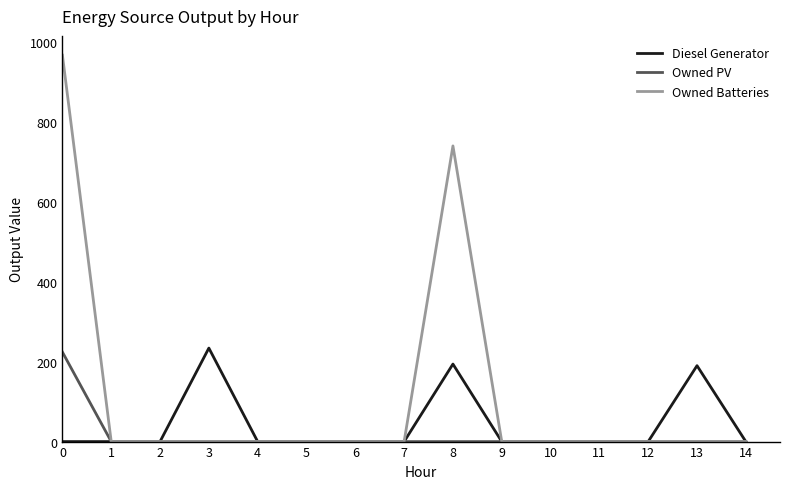

What is the maximum value shown in the chart?

967